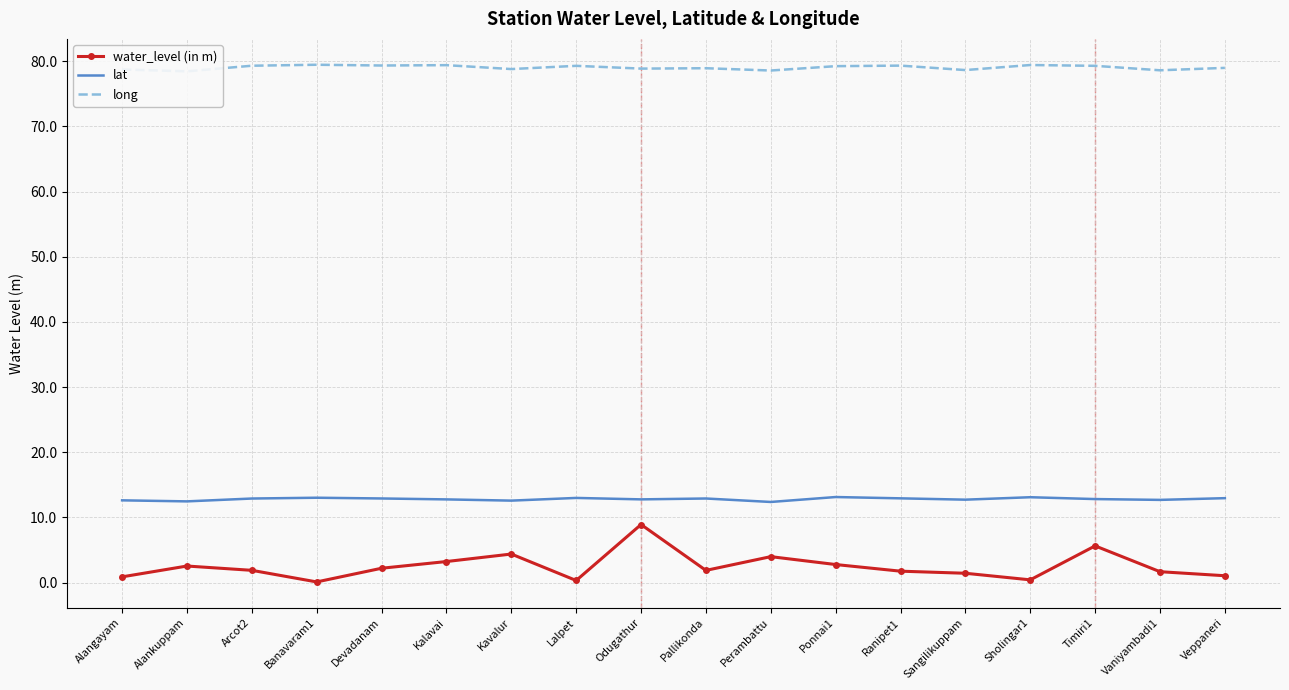

What is the spread (max minus min) of values at Lalpet?

79.0